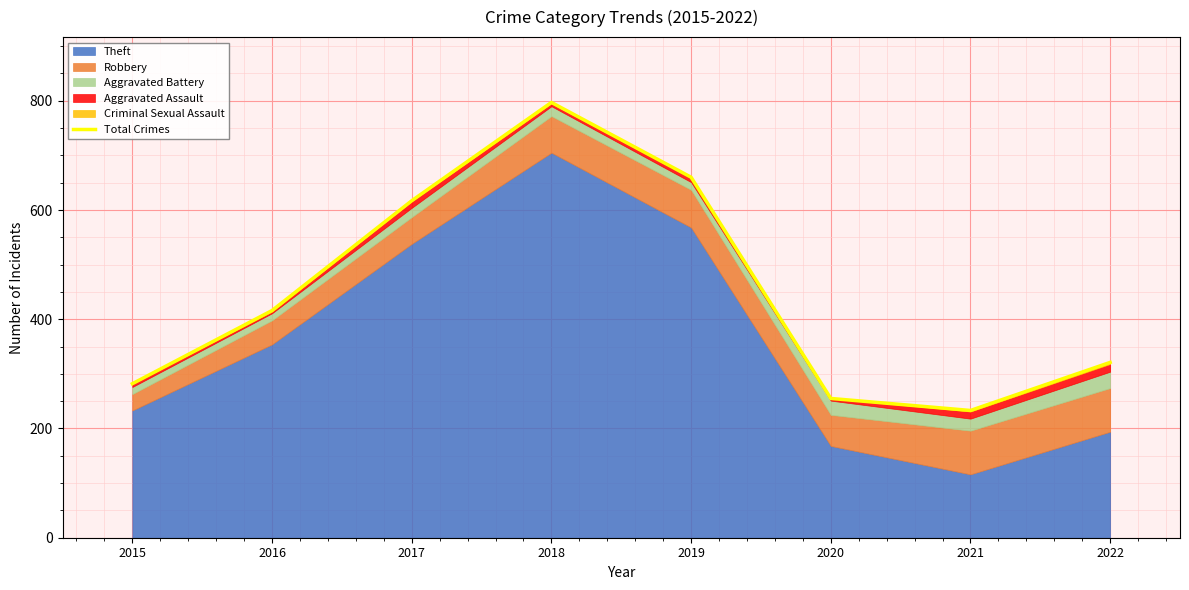

What is the difference between the maximum and minimum values?

564